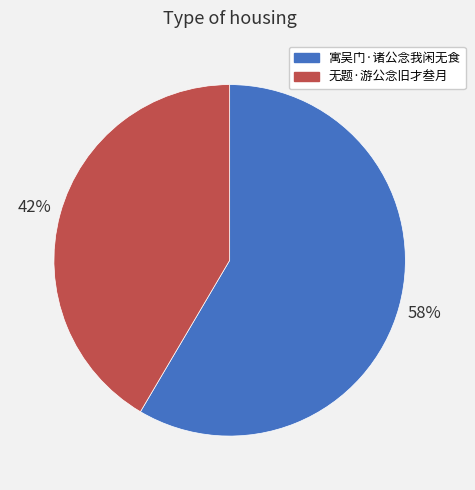

Is it true that 寓吴门·诸公念我闲无食 is 50% of the pie?

False